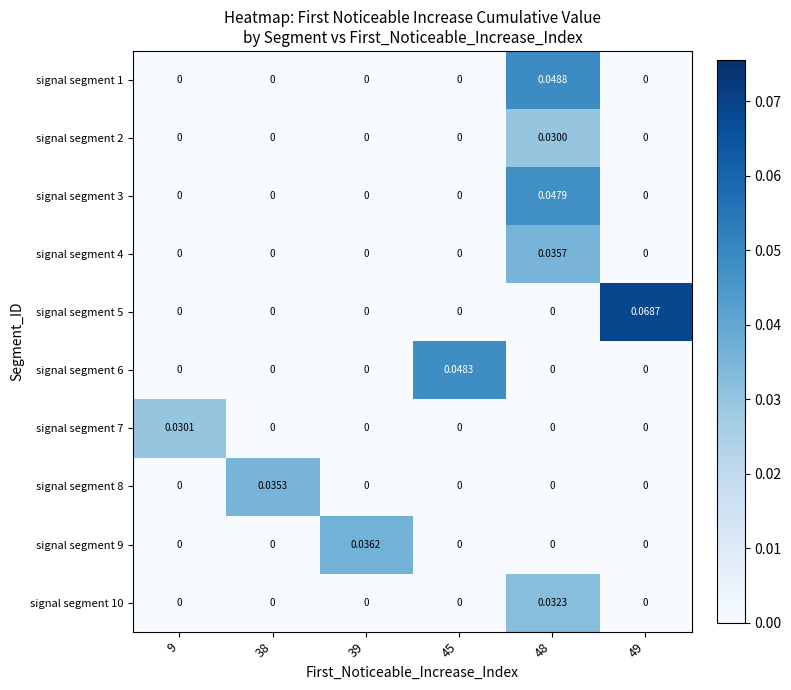

How many values in the signal segment 3 series exceed 0?

1